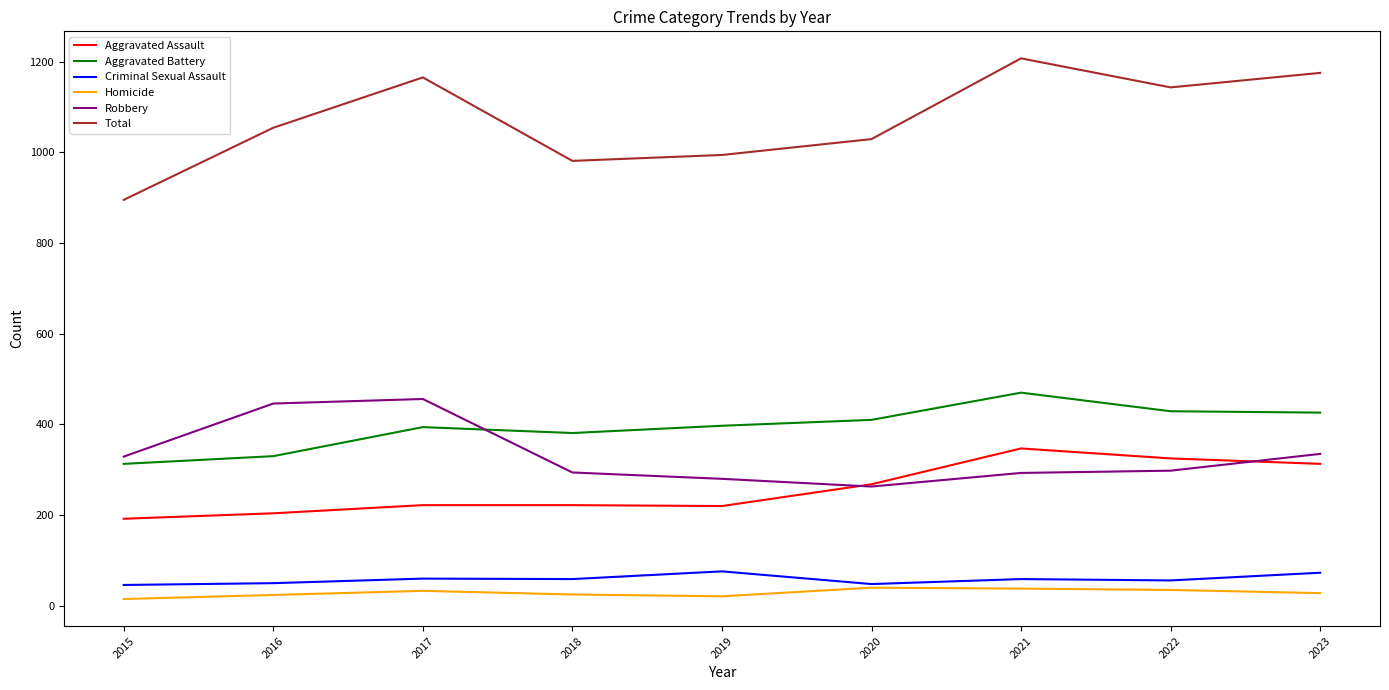

What is the spread (max minus min) of values at 2017?

1132